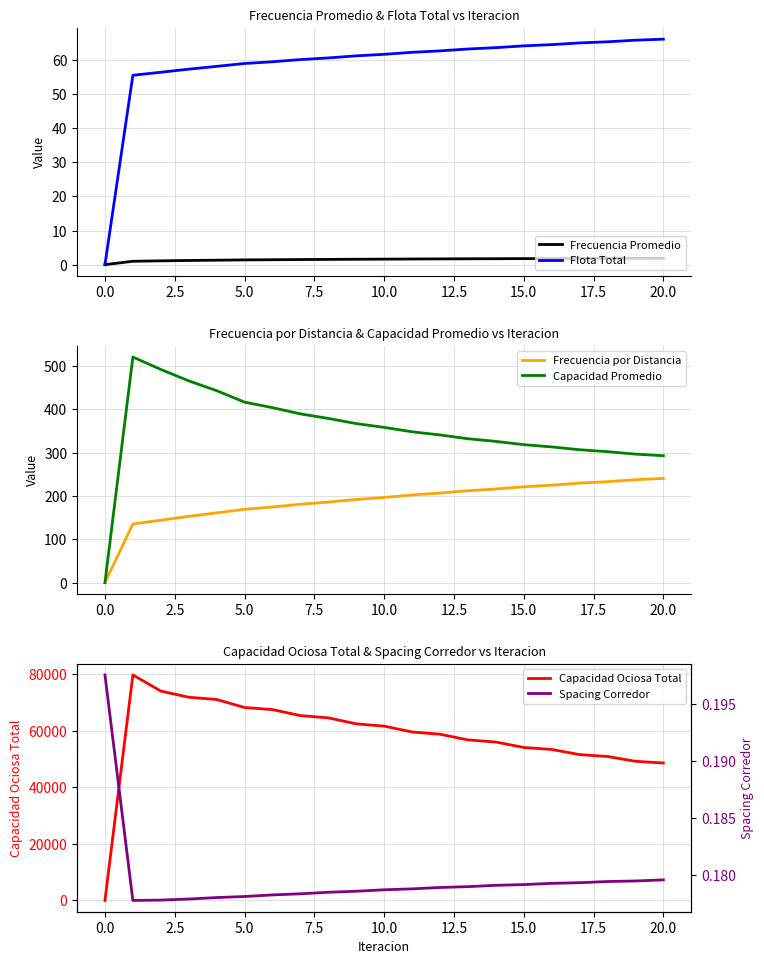

True or false: Capacidad Ociosa Total has a value of 66244.9 at 20.0.

False